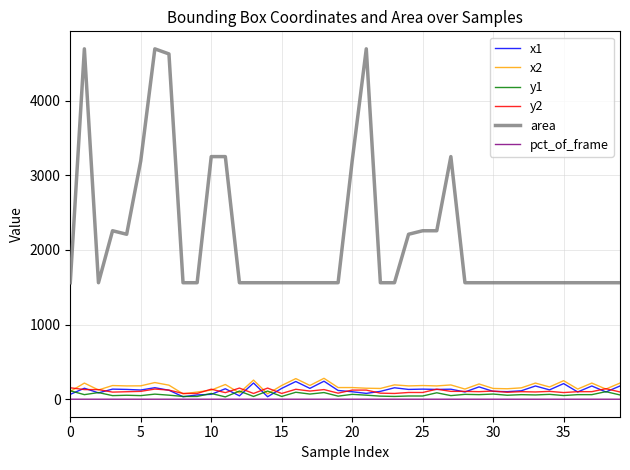

True or false: x2 and area intersect in this chart.

False